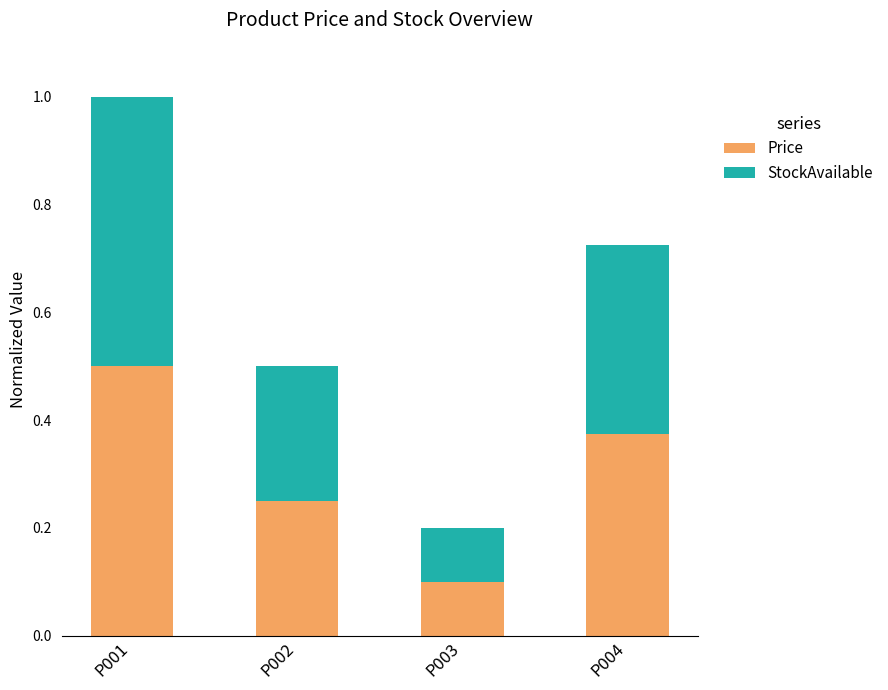

What is the highest value of the Price series?

0.5